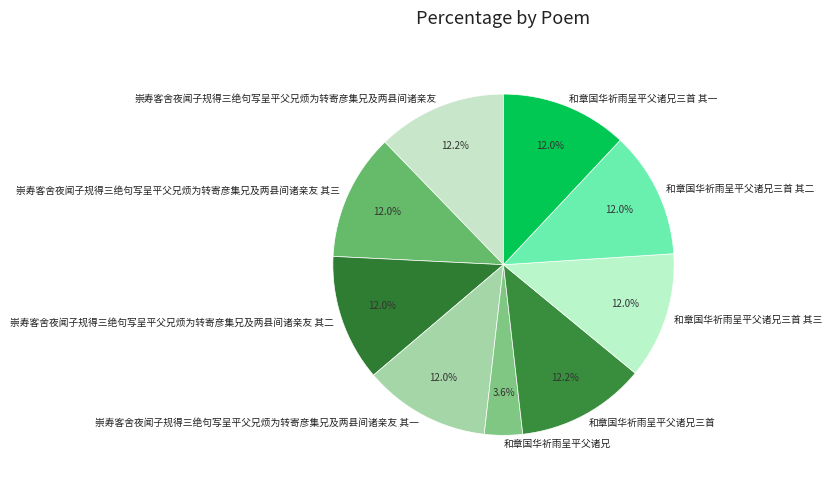

Is there any slice that represents more than half of the pie?

No